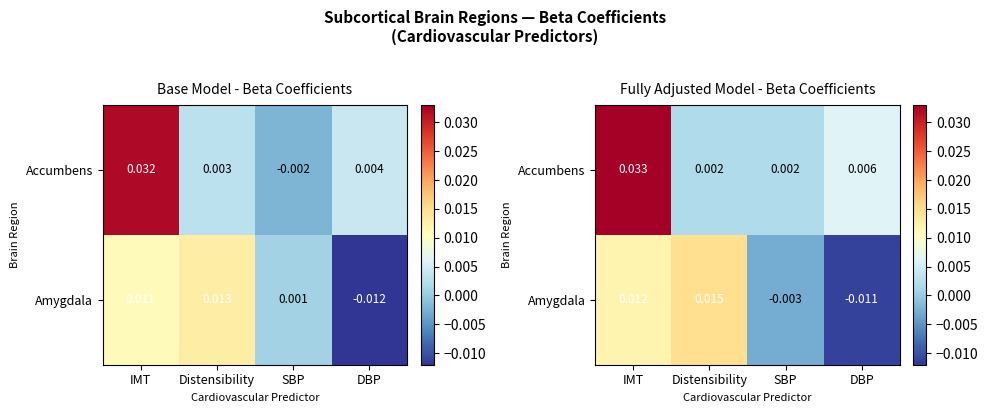

Which has a higher value, DBP or IMT?

IMT